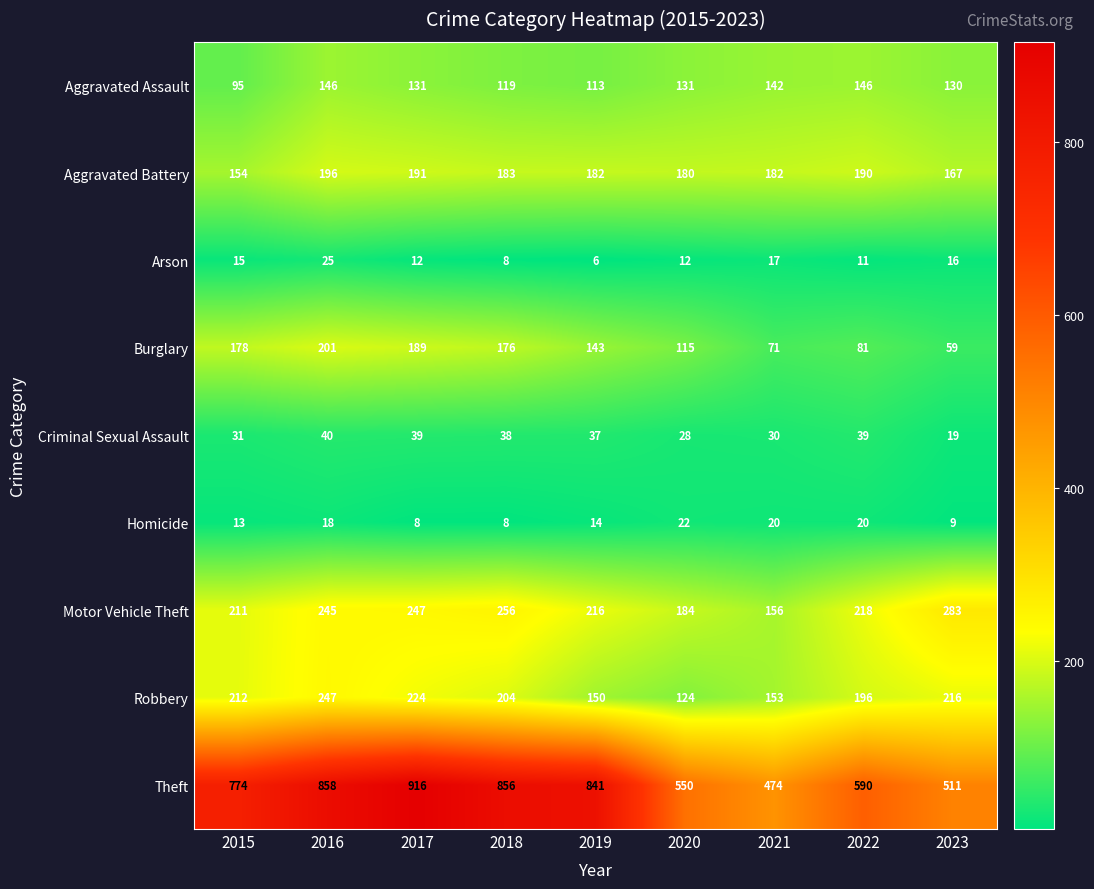

True or false: Motor Vehicle Theft has a value of 49 at 2022.

False